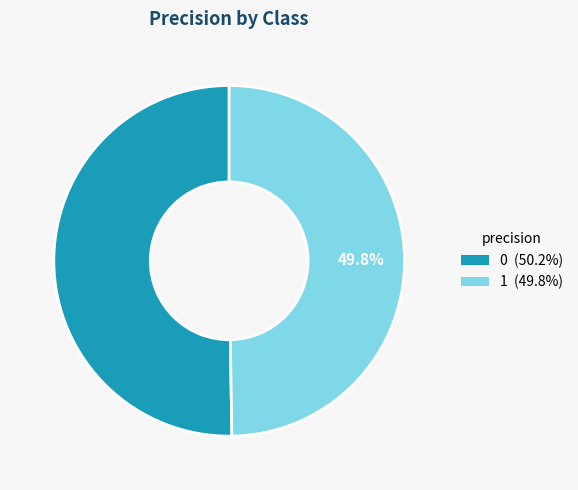

Does any single category account for the majority?

Yes